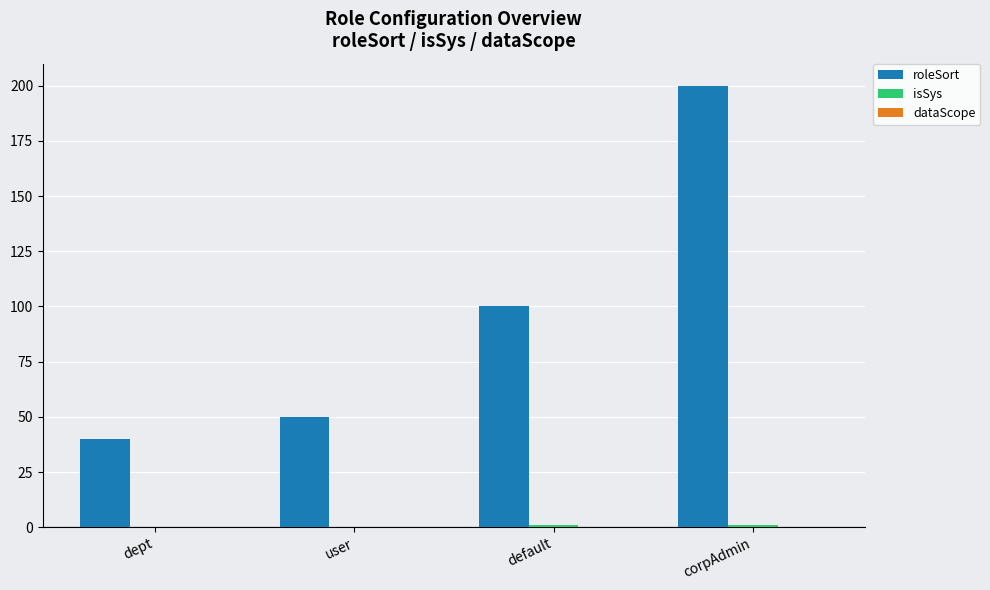

What is the spread (max minus min) of values at default?

99